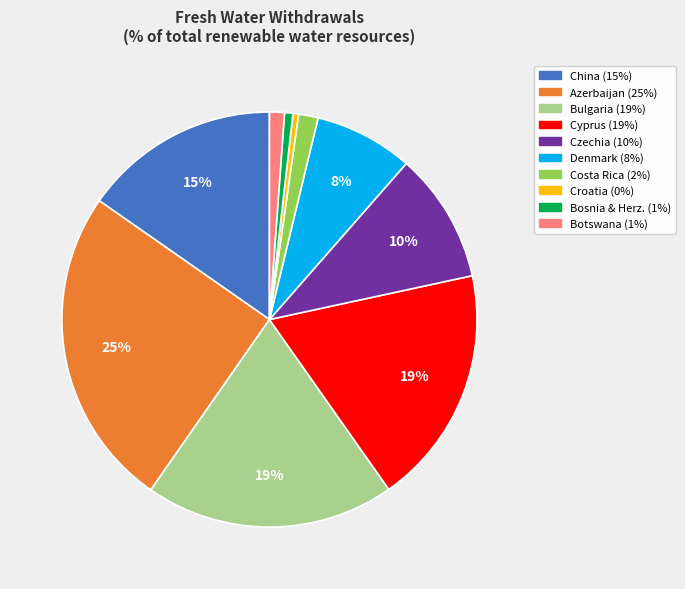

To the nearest percent, what is the average slice percentage?

10%